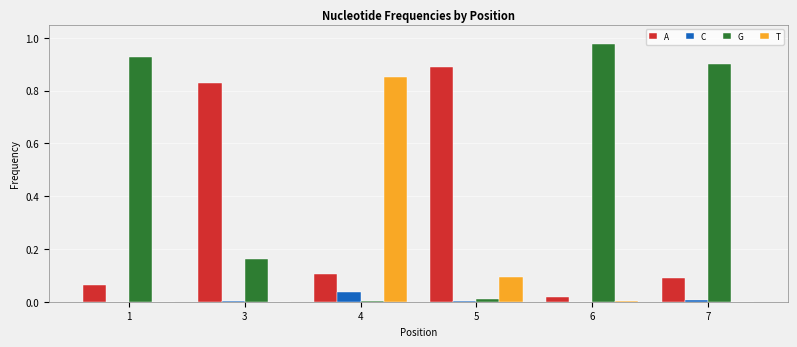

Is the value of G at 7 greater than the value of T at 5?

Yes